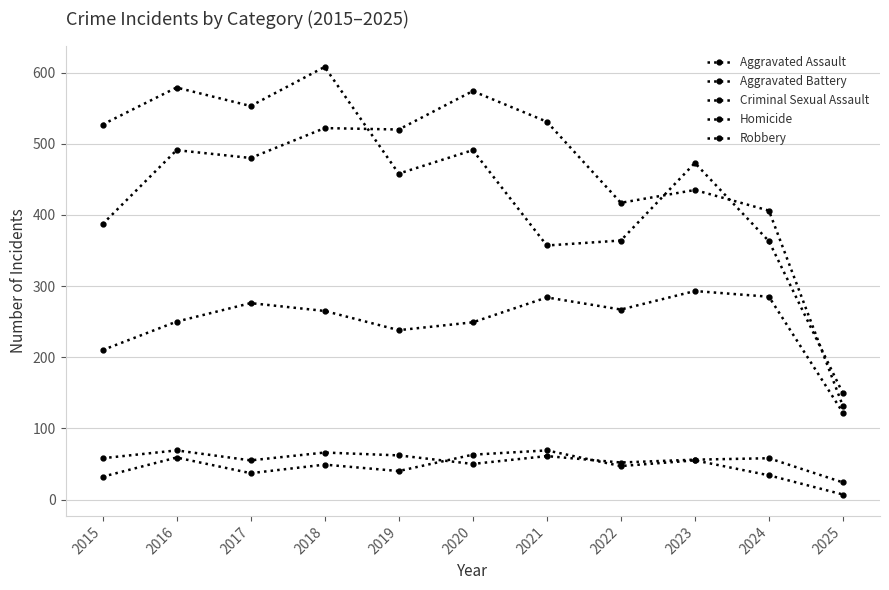

How many lines are shown in the chart?

5